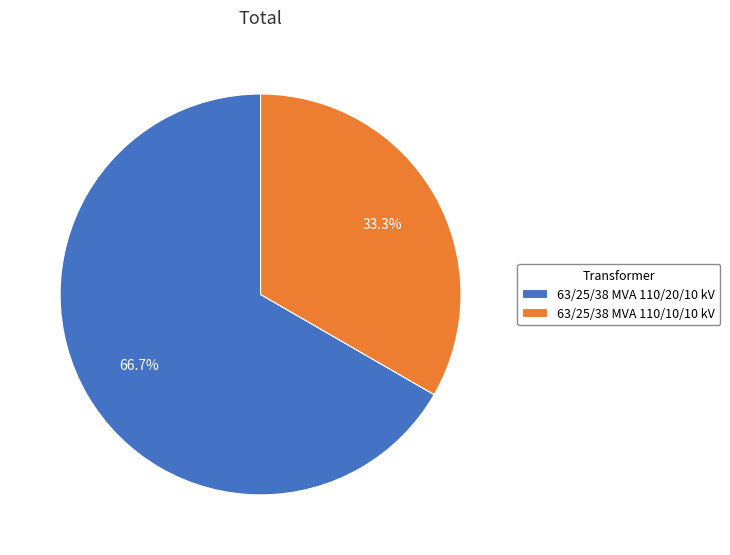

What is the majority slice?

63/25/38 MVA 110/20/10 kV